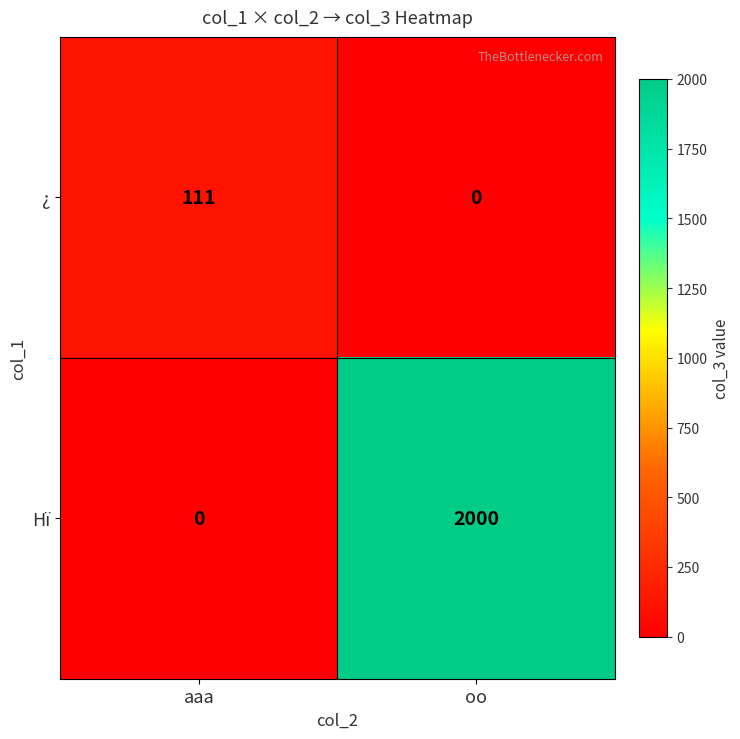

At which label is Hï closest to 1000?

aaa